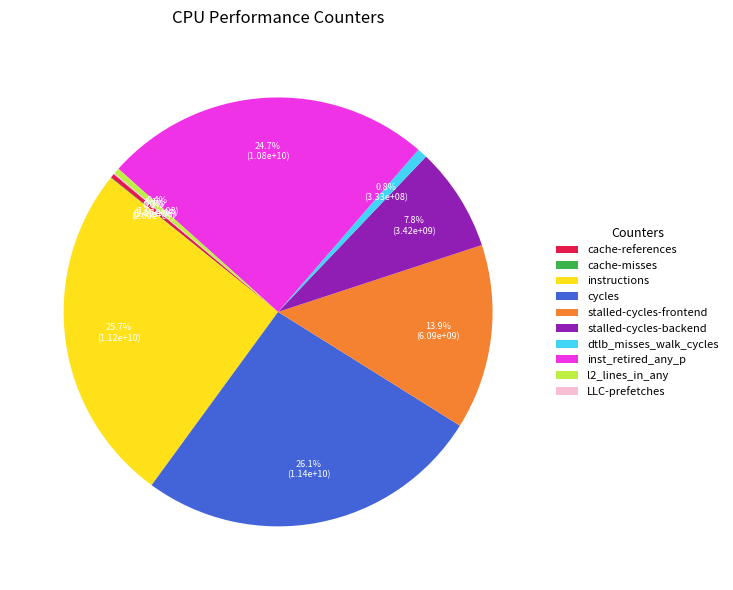

Between instructions and dtlb_misses_walk_cycles, which is larger?

instructions